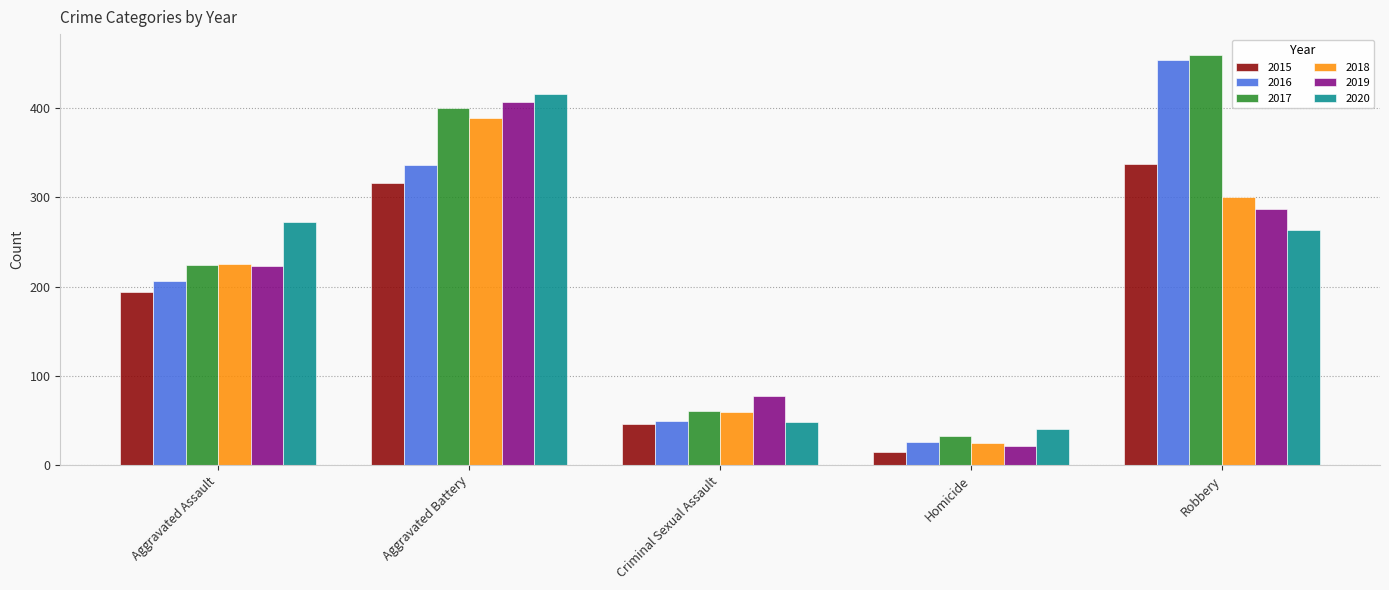

How many values in the 2019 series are below 223?

2